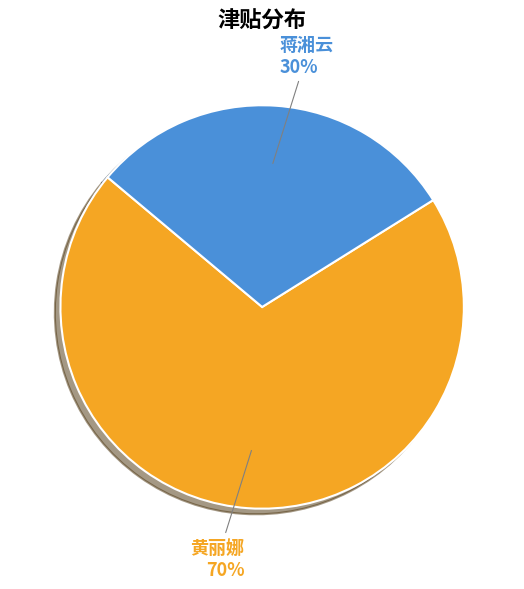

To the nearest percent, what is the average slice percentage?

50%